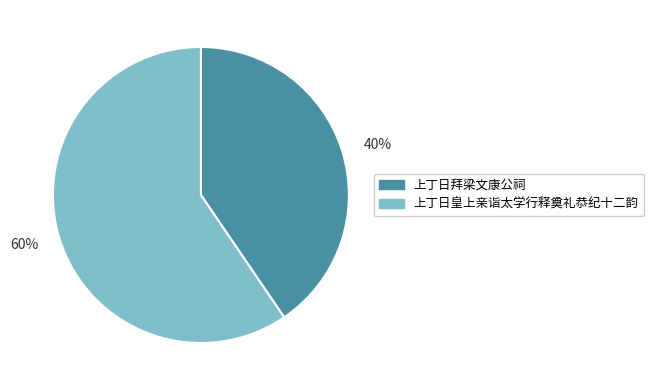

Approximately how many times larger is the value at 40% compared to 60%?

0.7